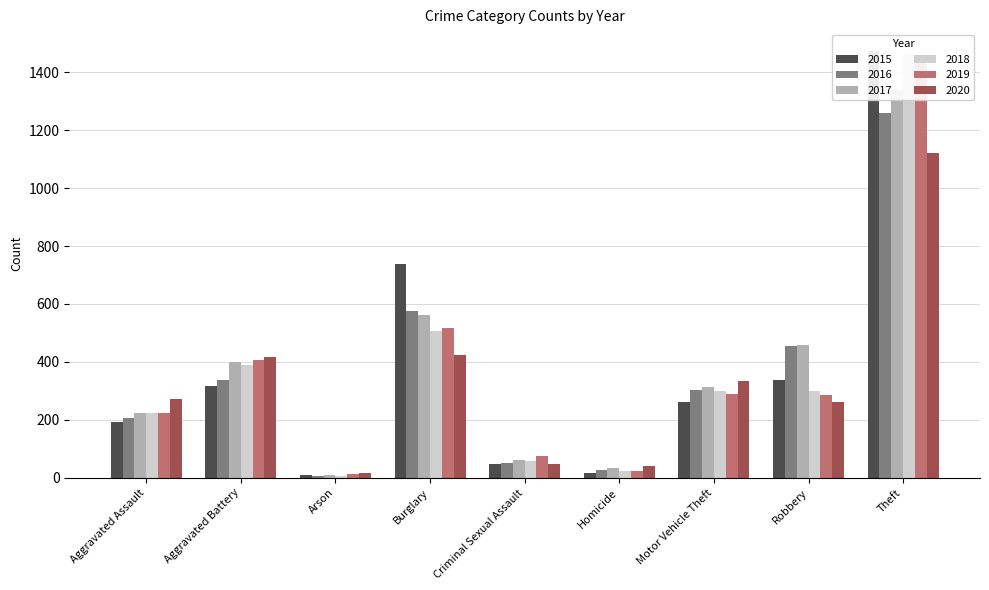

Reading left to right, list all the values displayed in this chart.

2015: 194	316	9	738	46	15	263	337	1474
2016: 206	336	7	576	50	26	304	454	1259
2017: 225	400	10	562	62	33	312	460	1339
2018: 225	389	7	506	59	25	298	301	1461
2019: 223	407	12	517	77	22	290	287	1459
2020: 273	416	17	425	48	41	333	263	1120